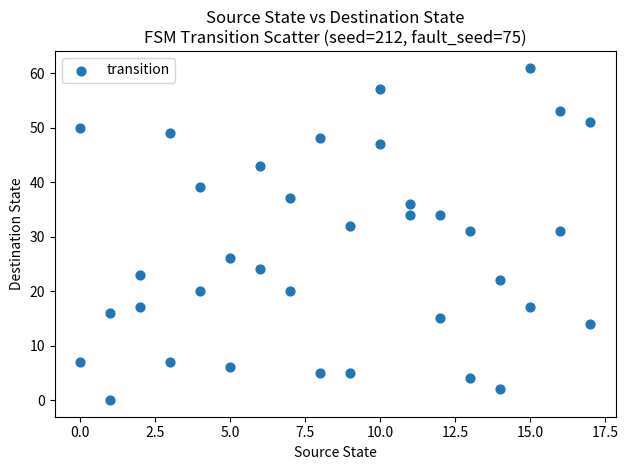

What is the range of Y values (max minus min)?

61